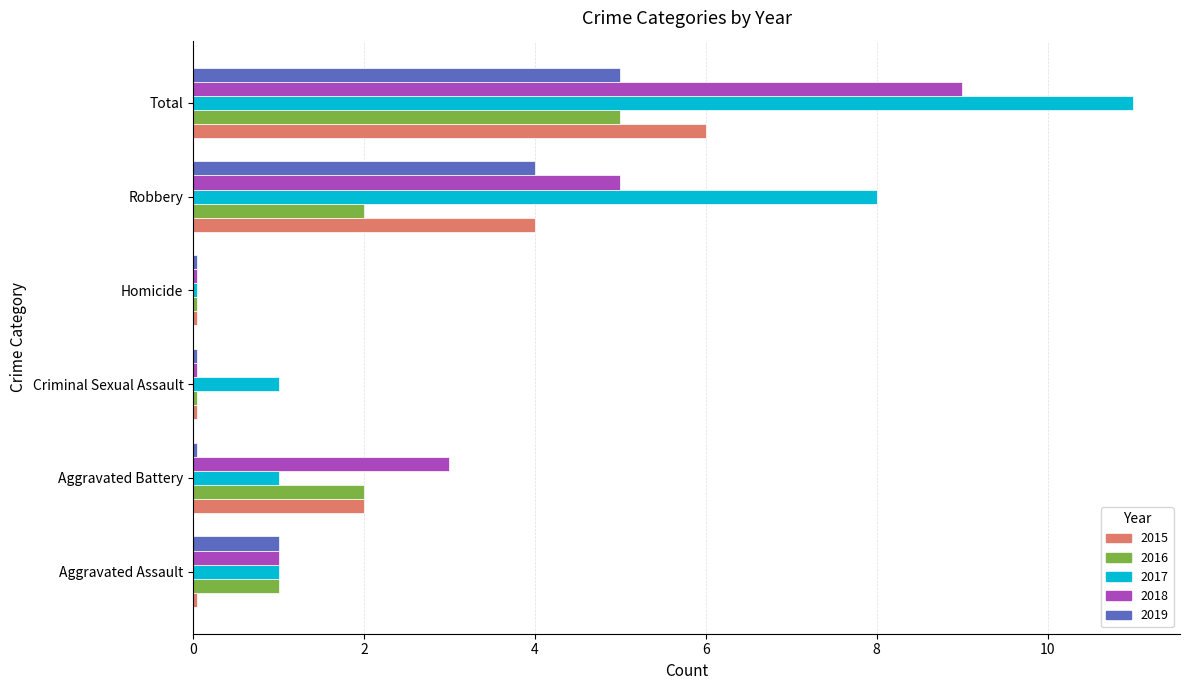

Which series has the widest spread of values?

2017